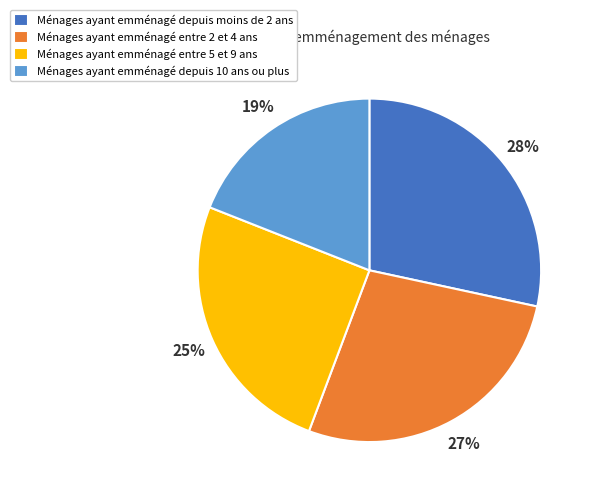

To the nearest percent, what percentage of the pie is Ménages ayant emménagé depuis 10 ans ou plus?

19%